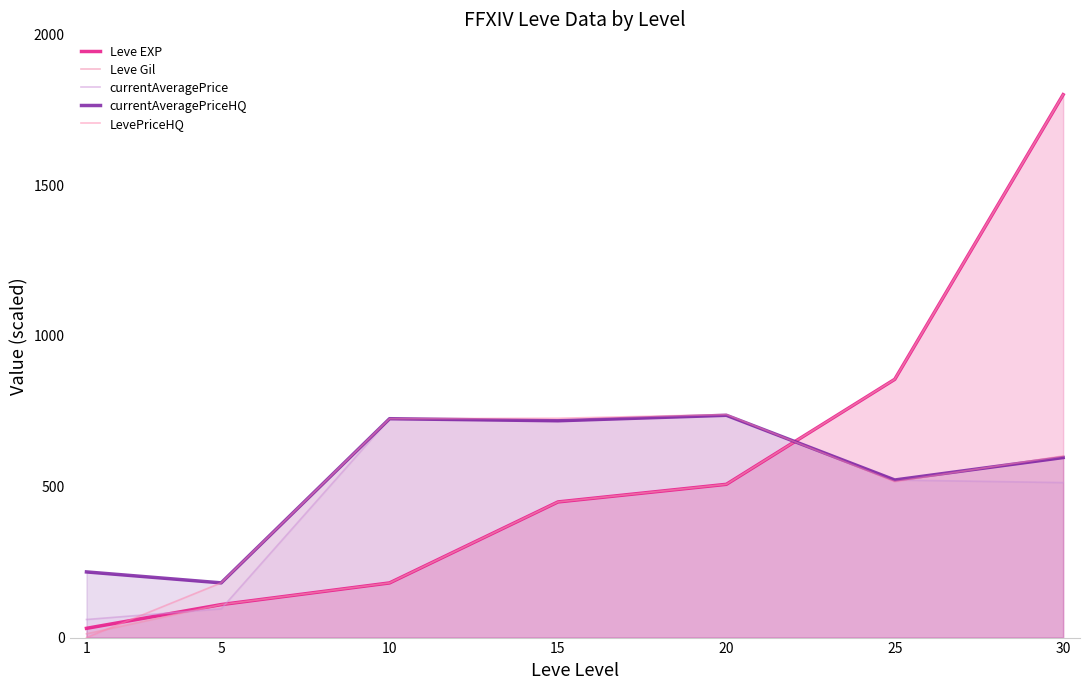

What is the difference between the maximum and second lowest values in the Leve EXP series?

1690.6